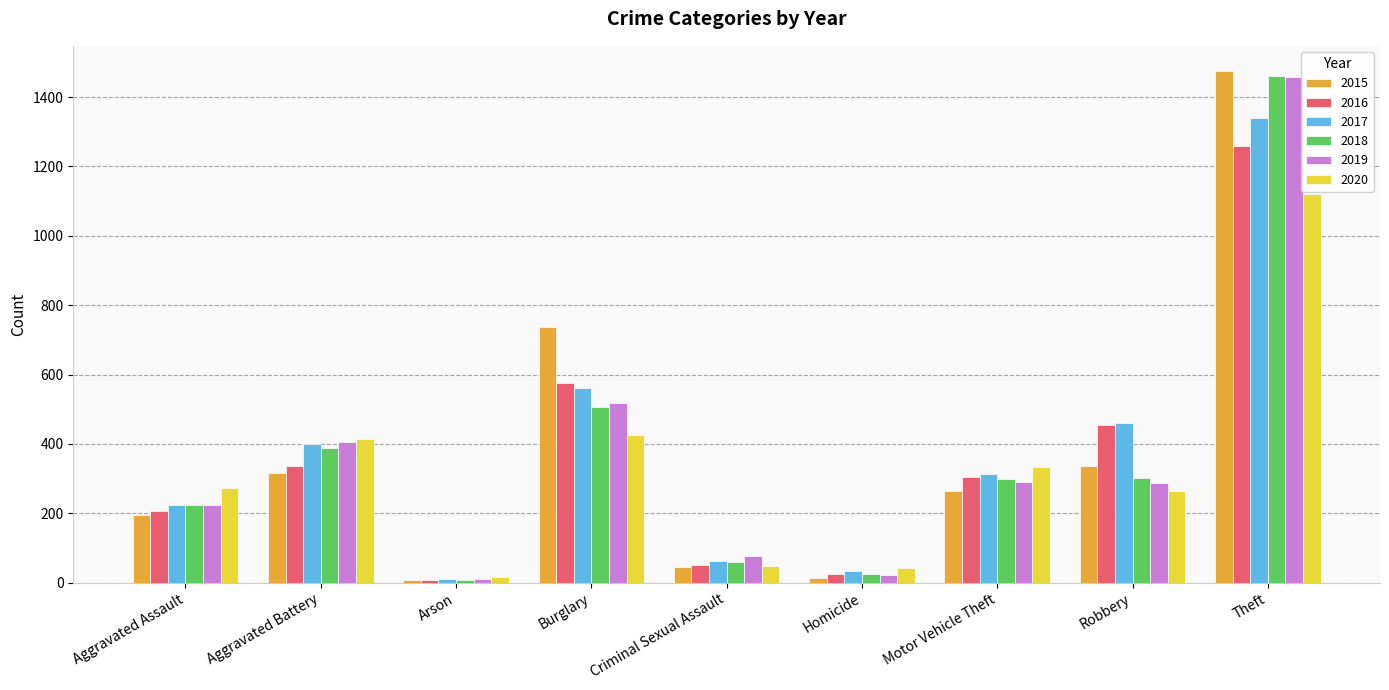

How many values in the 2017 series are below 312?

4